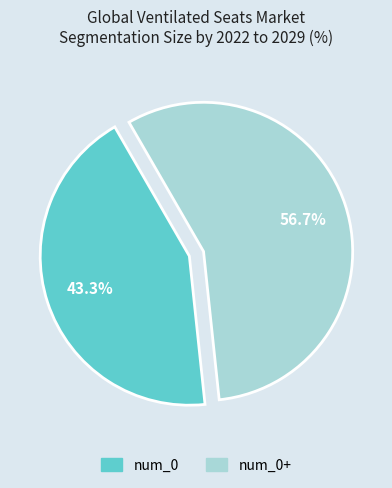

To the nearest percent, what portion does num_0 represent?

43%